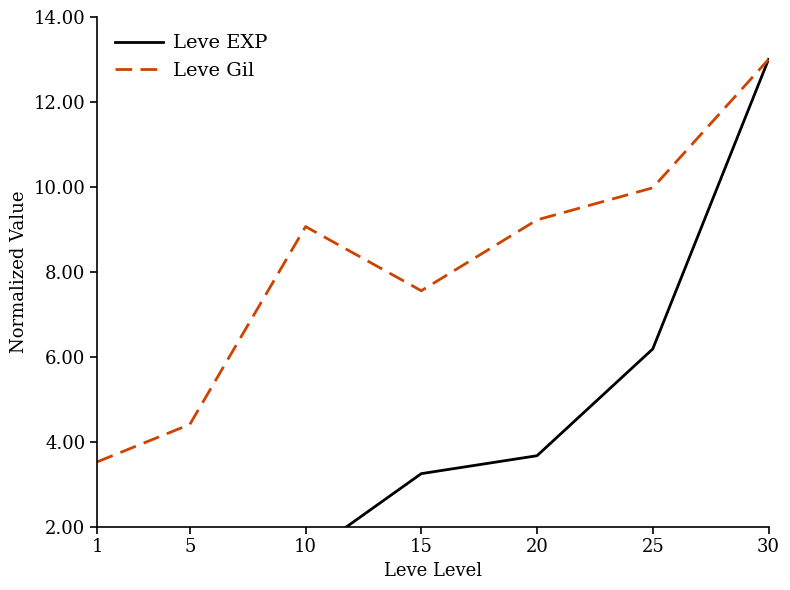

How many interior local peaks does the Leve Gil series have?

1